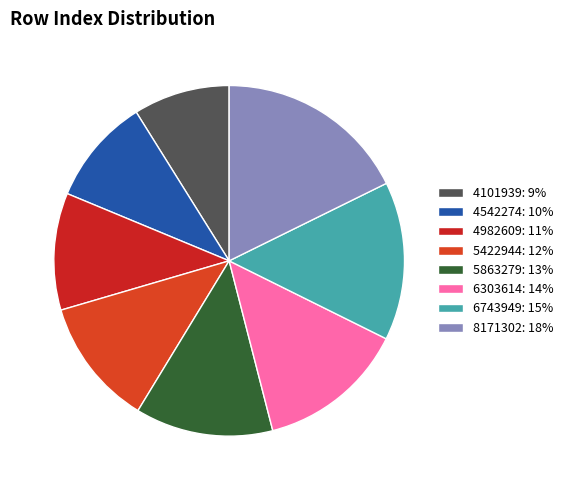

Which category has the biggest portion of the pie?

8171302